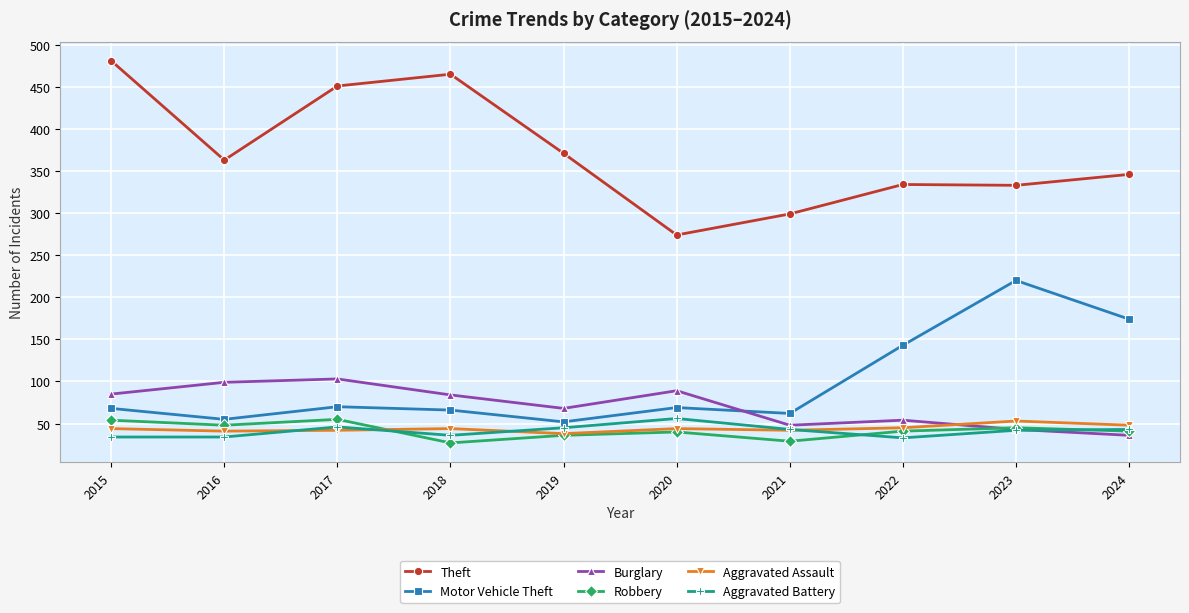

What is the difference between the maximum and second lowest values in the Theft series?

182